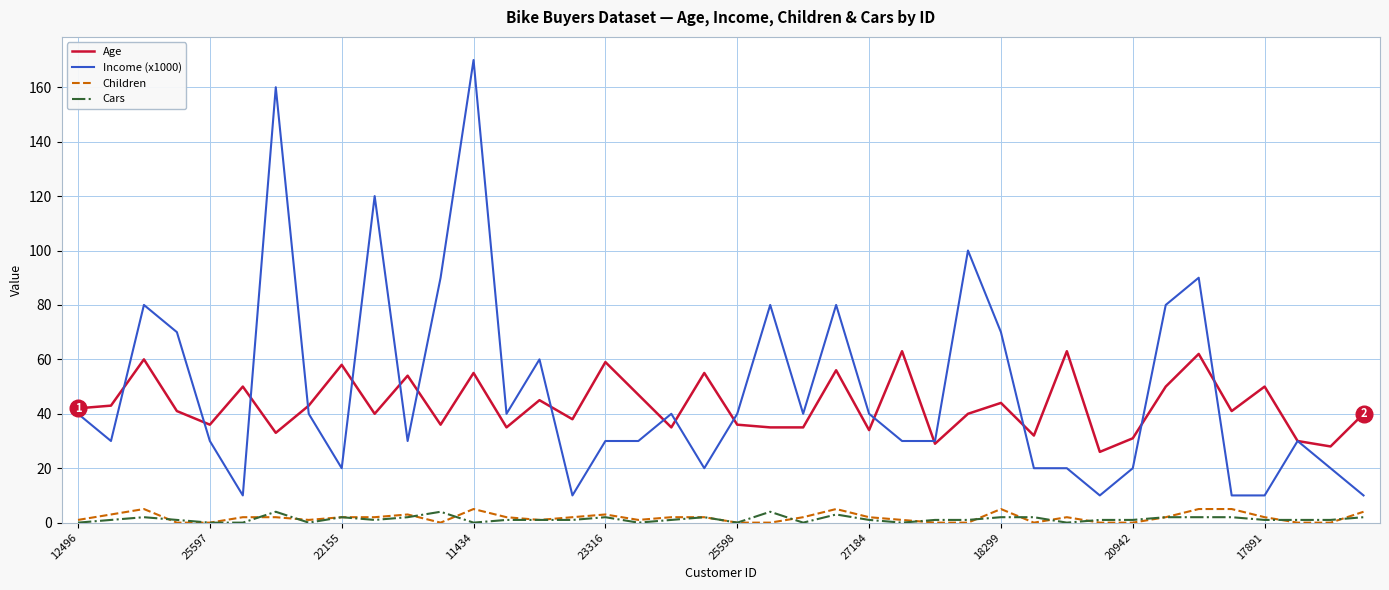

Which series has the widest spread of values?

Income (x1000)